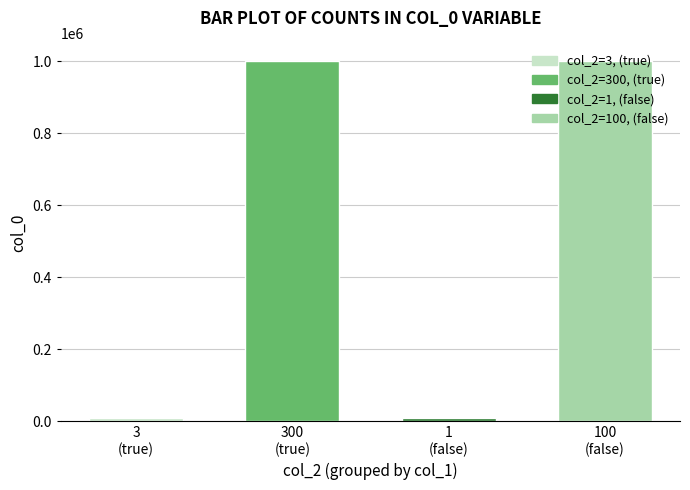

Are the bars horizontal?

No